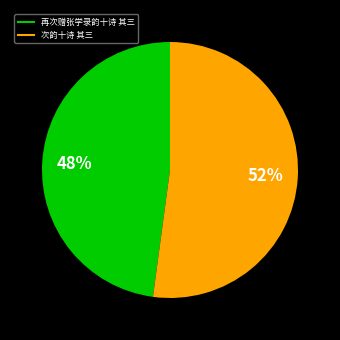

What is the largest slice in the pie chart?

次韵十诗 其三